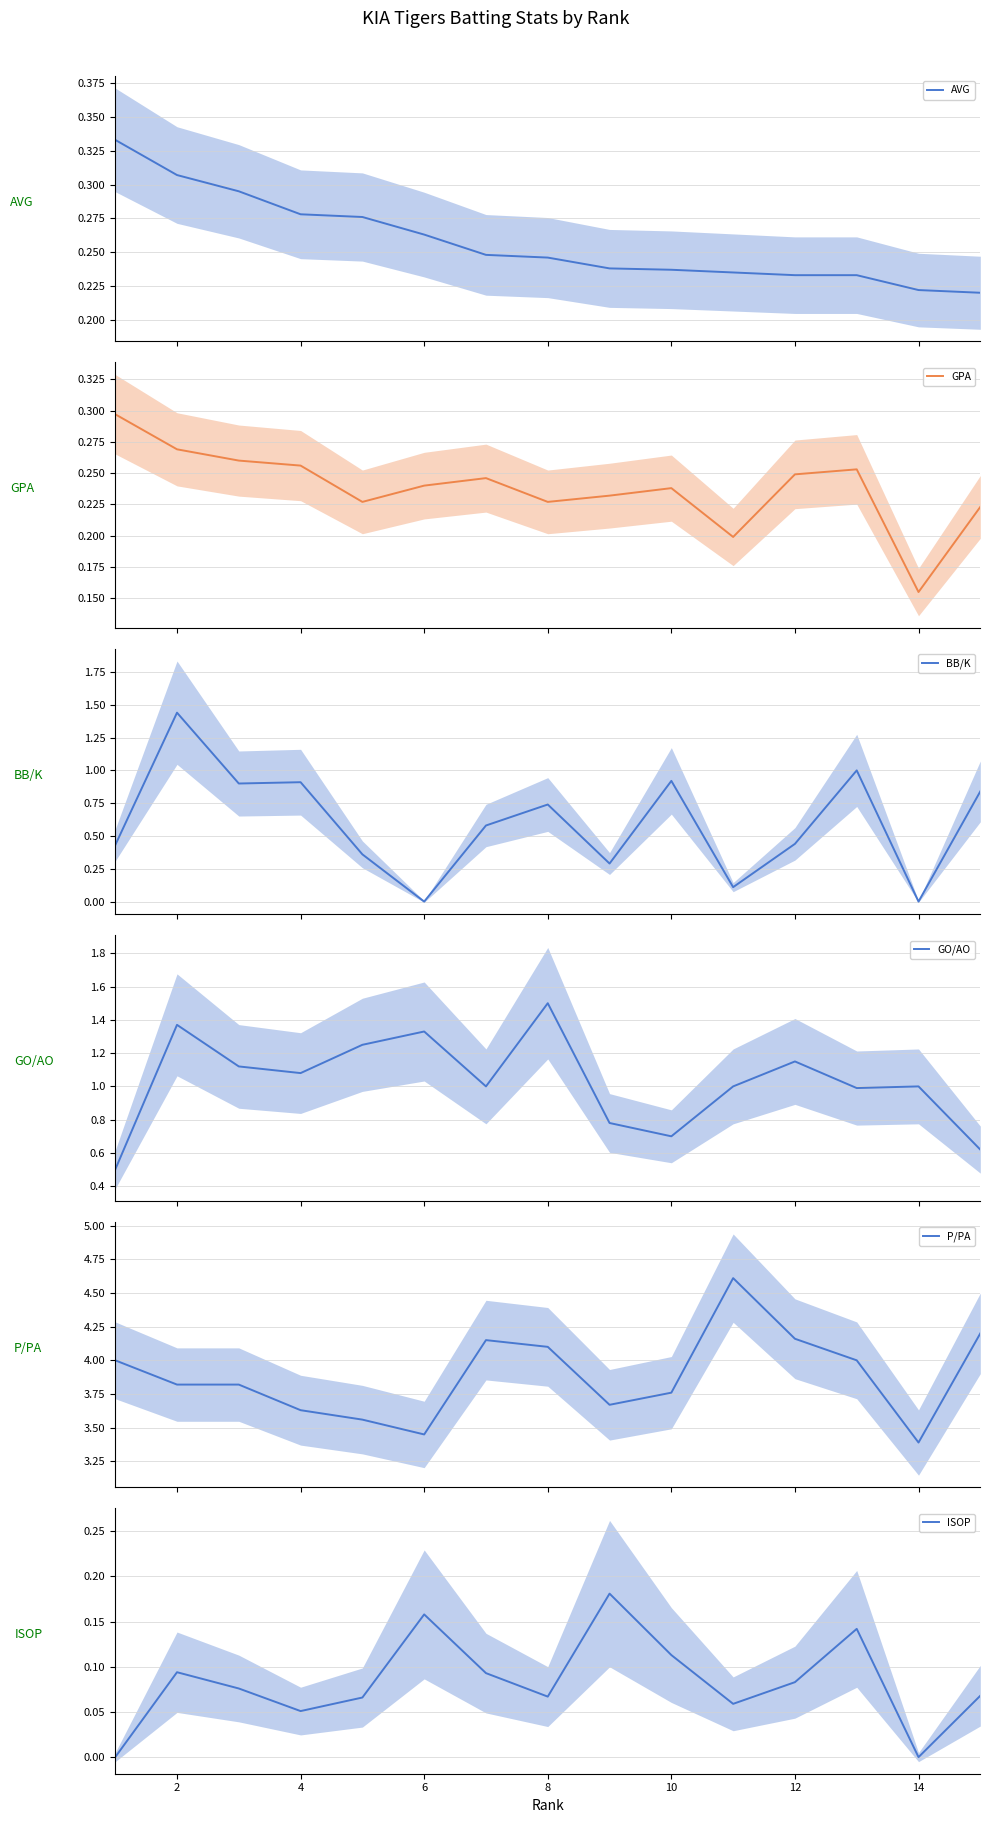

What is the value of the ISOP point at the 10th from the left?

0.1